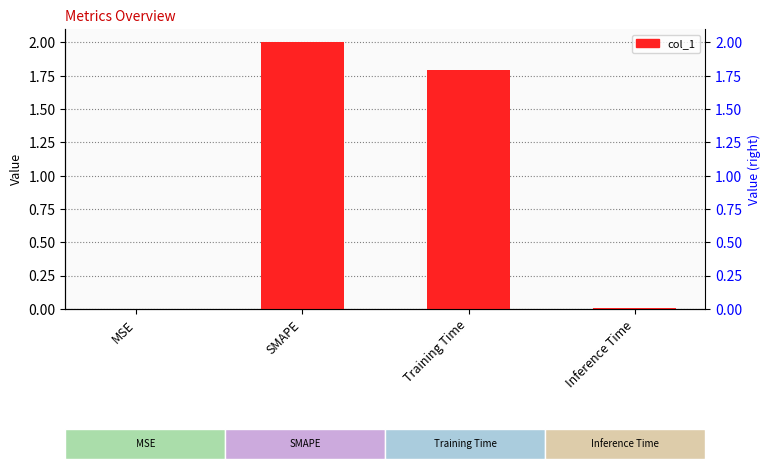

How many categories are shown in the chart?

4